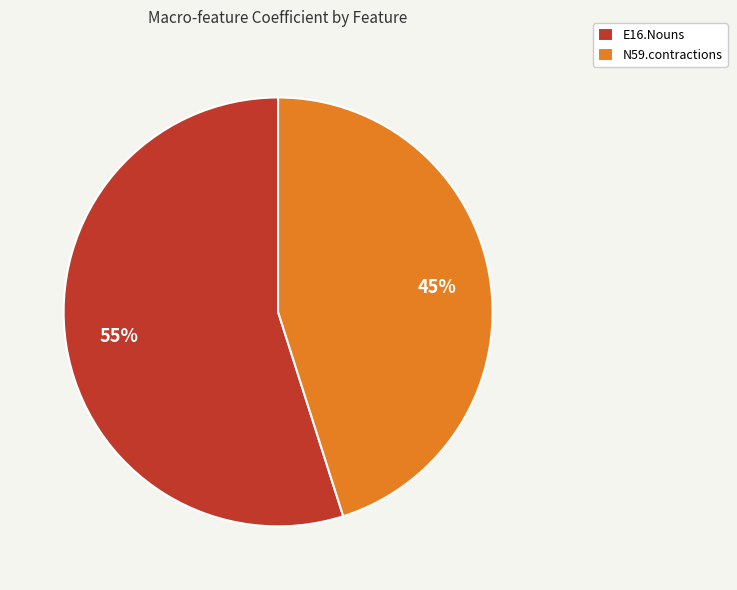

To the nearest percent, what portion does N59.contractions represent?

45%